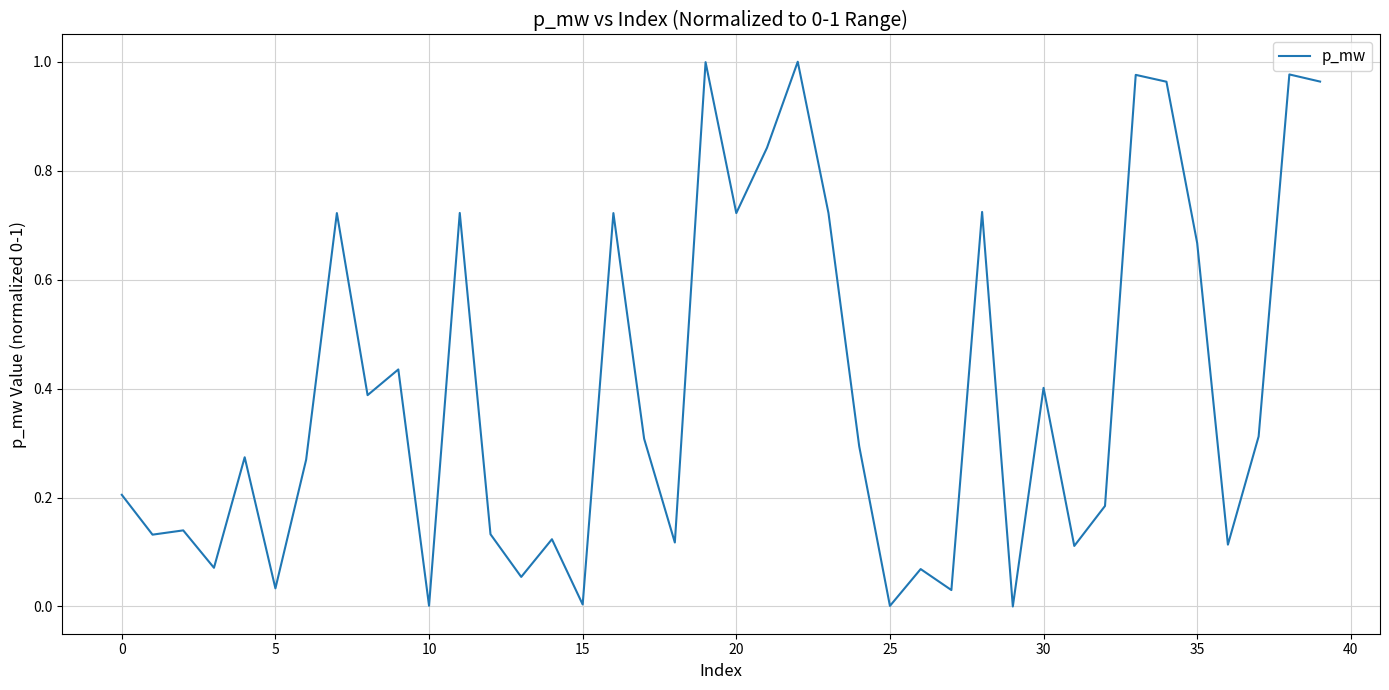

What is the greatest value displayed?

1.0